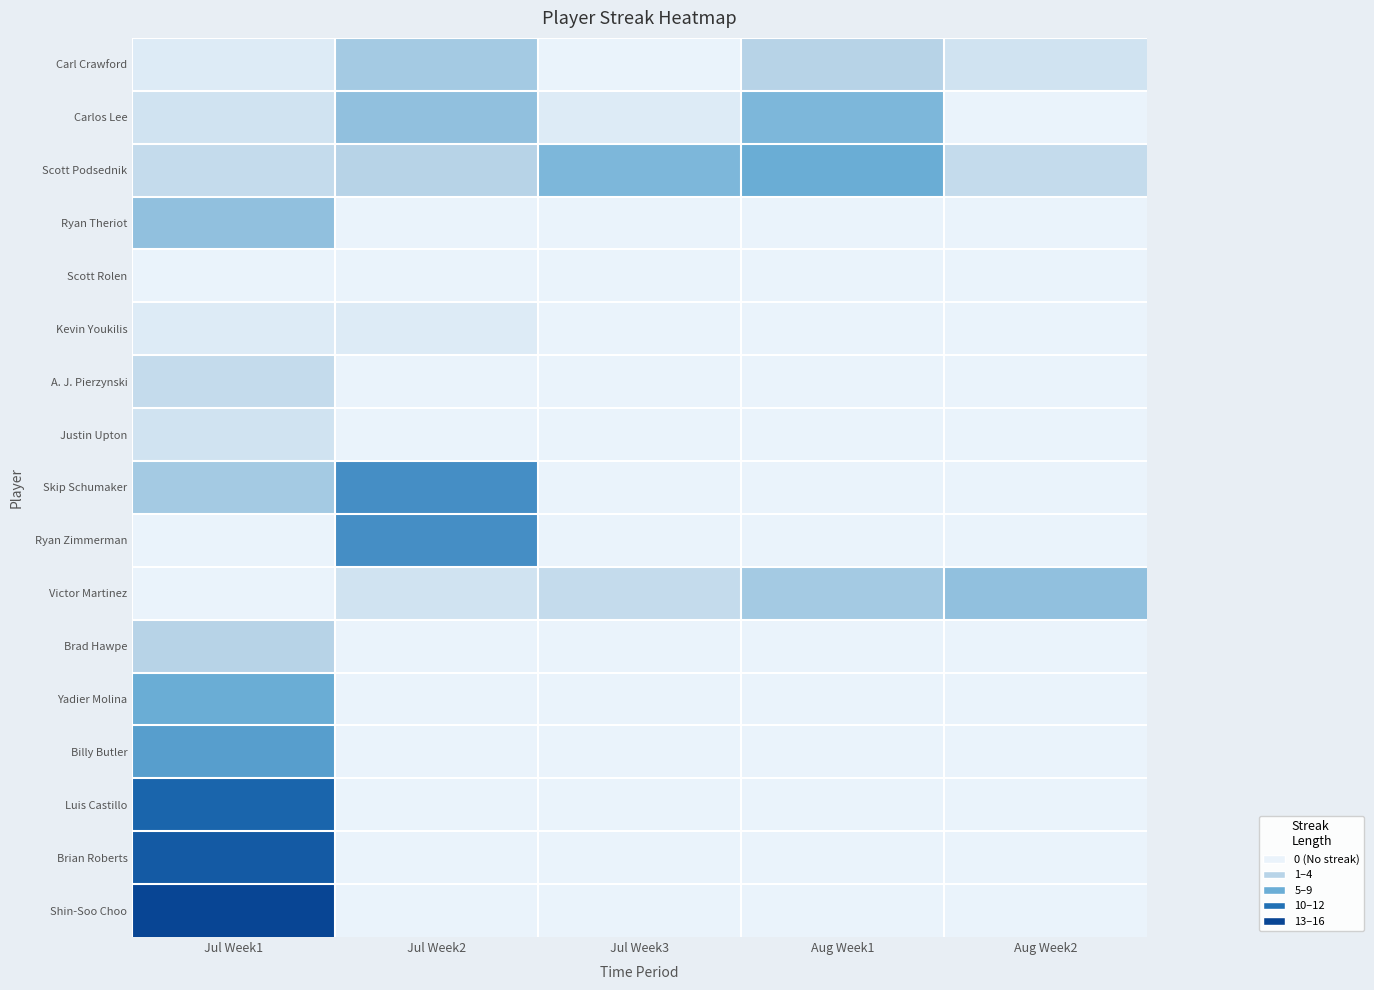

Which label corresponds to the largest value in the chart?

Jul Week1